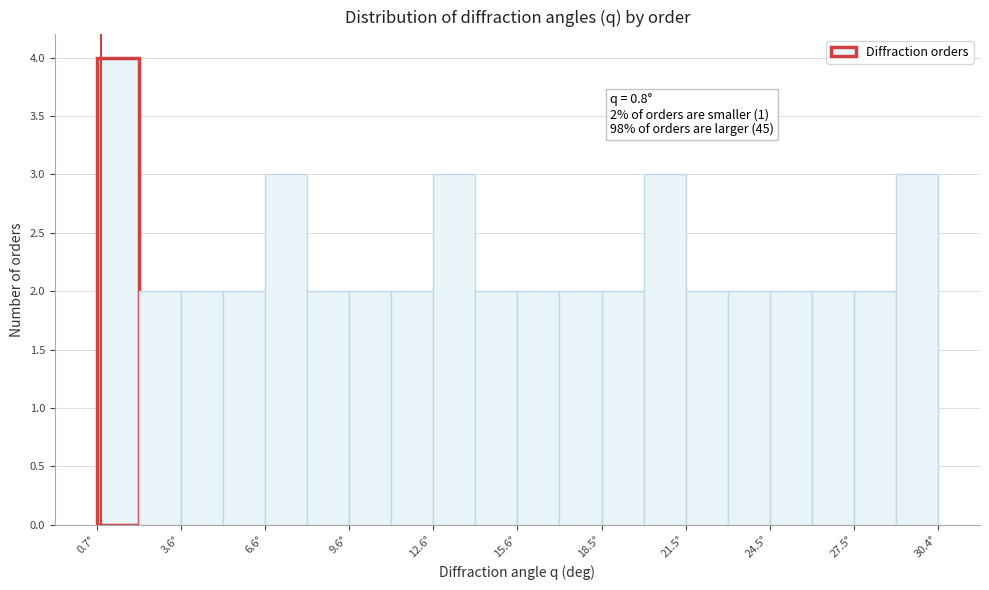

Around what value on the x-axis is the tallest bar? Give the approximate position of its centre, as read against the axis.

1.5